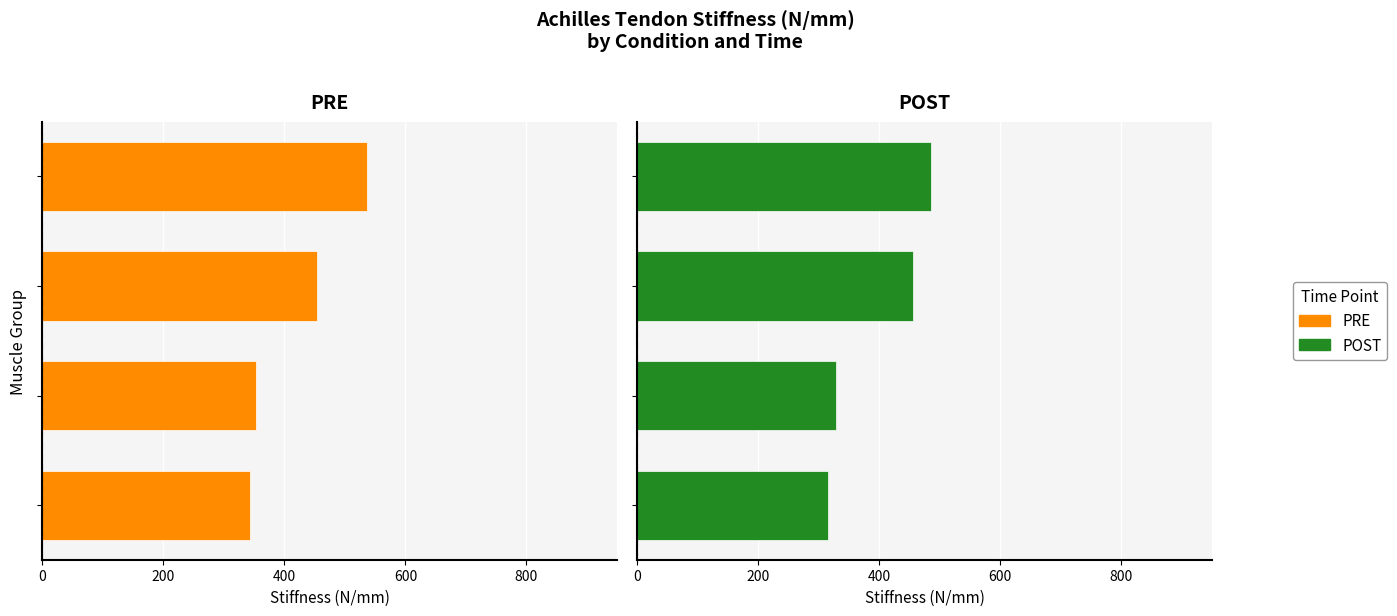

Is the value of PRE at 600 greater than the value of POST at 600?

Yes